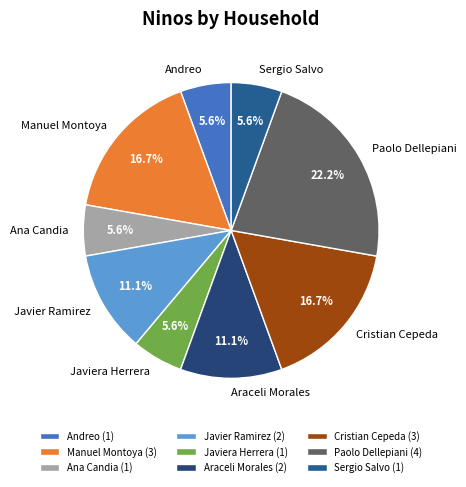

What percentage is the Javiera Herrera slice, to the nearest percent?

6%